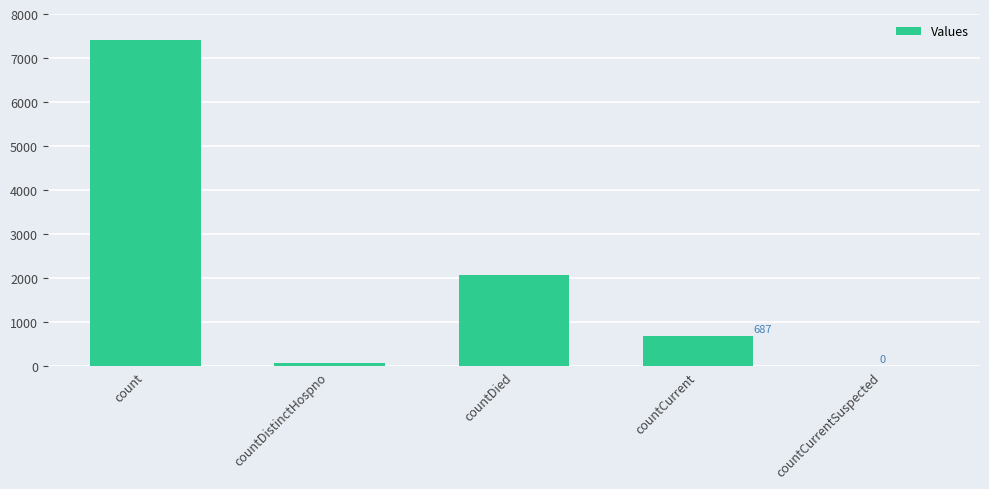

What is the change in value from count to countDistinctHospno?

-7333